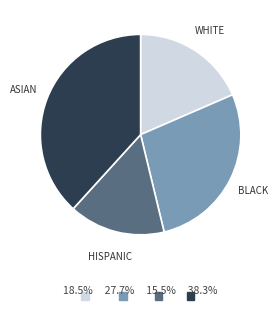

How many segments does this pie chart have?

4